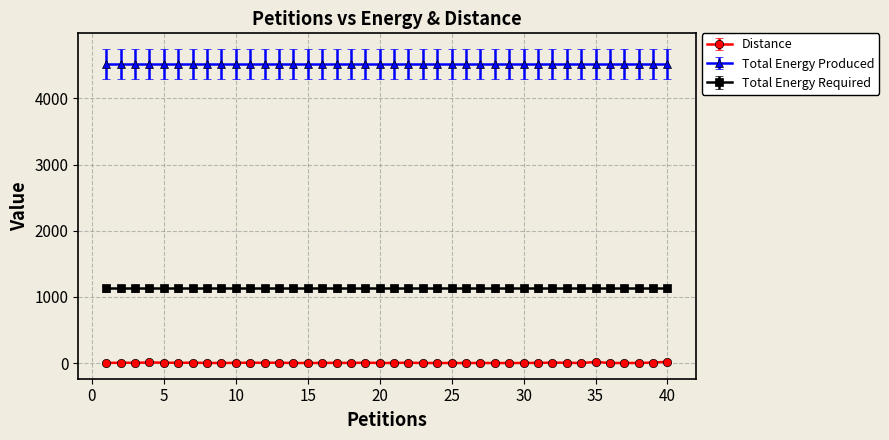

True or false: Total Energy Required and Distance cross at least once.

False